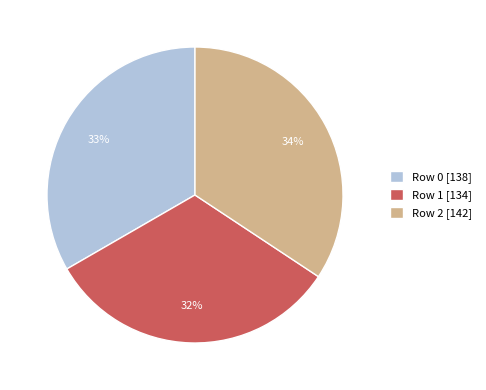

Rank the categories by value from lowest to highest.

Row 1, Row 0, Row 2